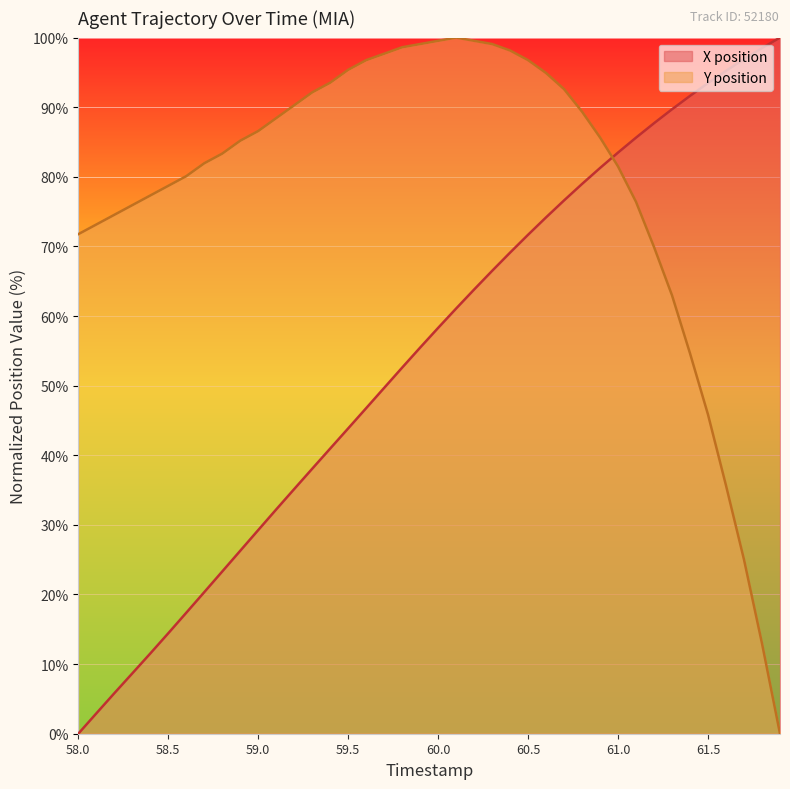

What are all the series names shown in the legend?

X position, Y position